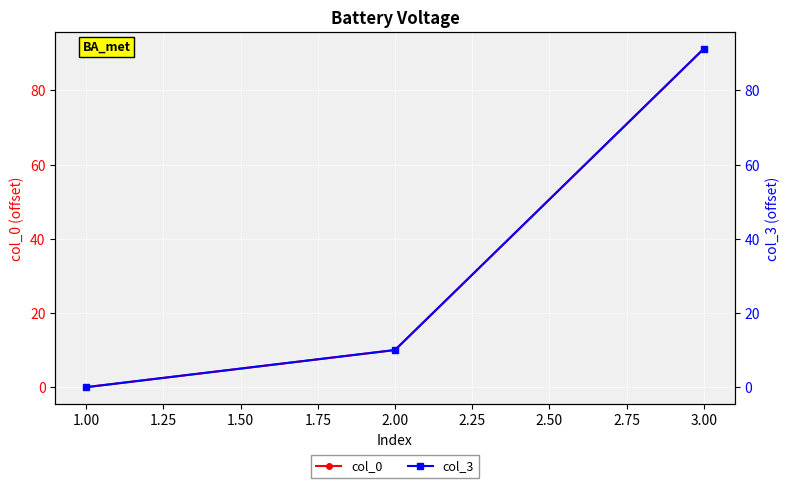

Which series has the largest total across all categories?

col_3